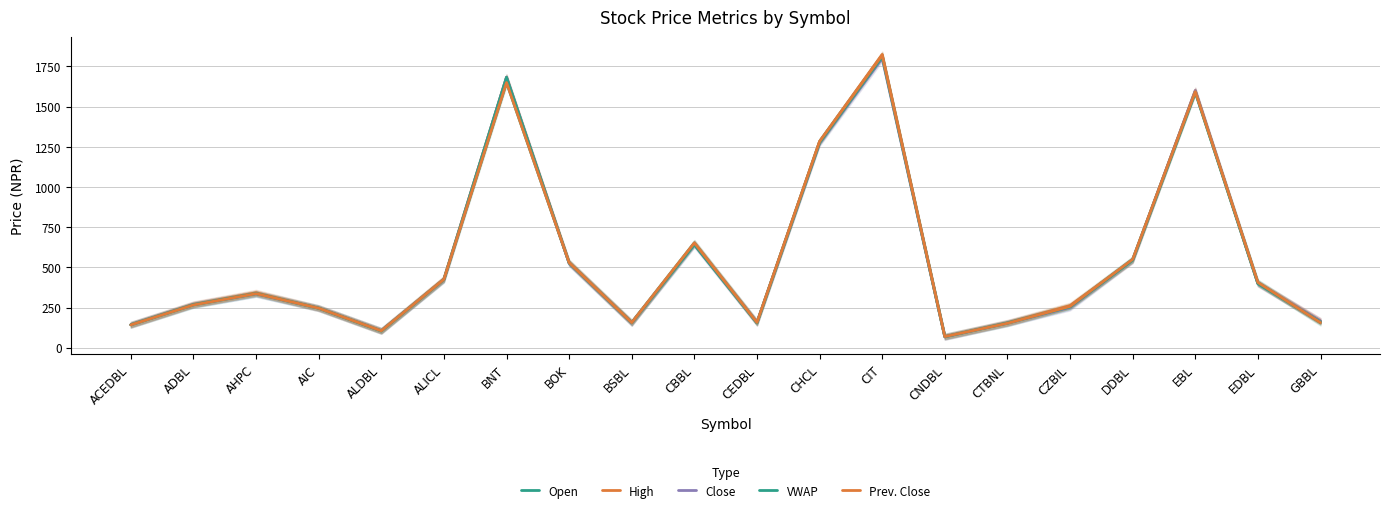

At which category is the sum across all series the highest?

CIT